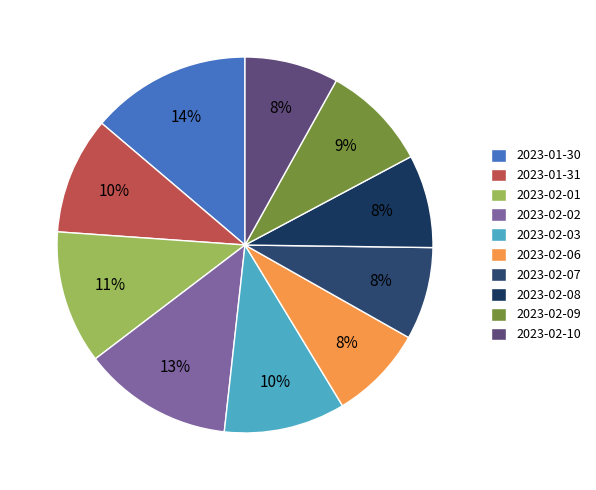

Is it true that 2023-02-03 is 10% of the pie?

True